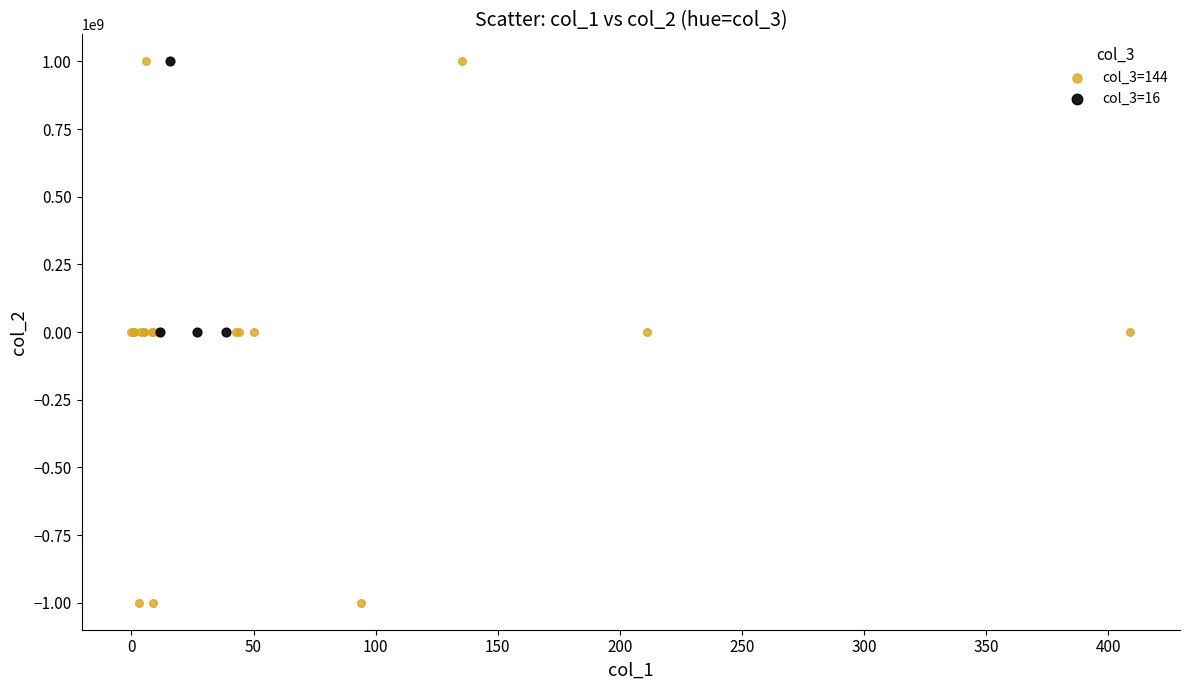

Which series has the largest Y range (max minus min)?

col_3=144